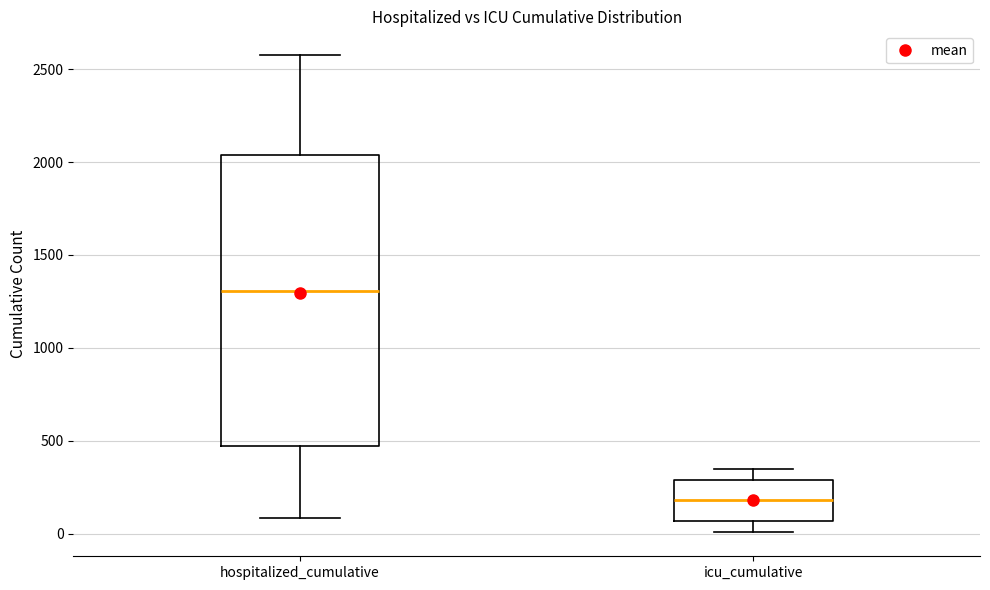

Where does the lower whisker of the box for icu_cumulative end on the y-axis? The values are not printed on the chart, so give them approximately, as read against the axis.

0